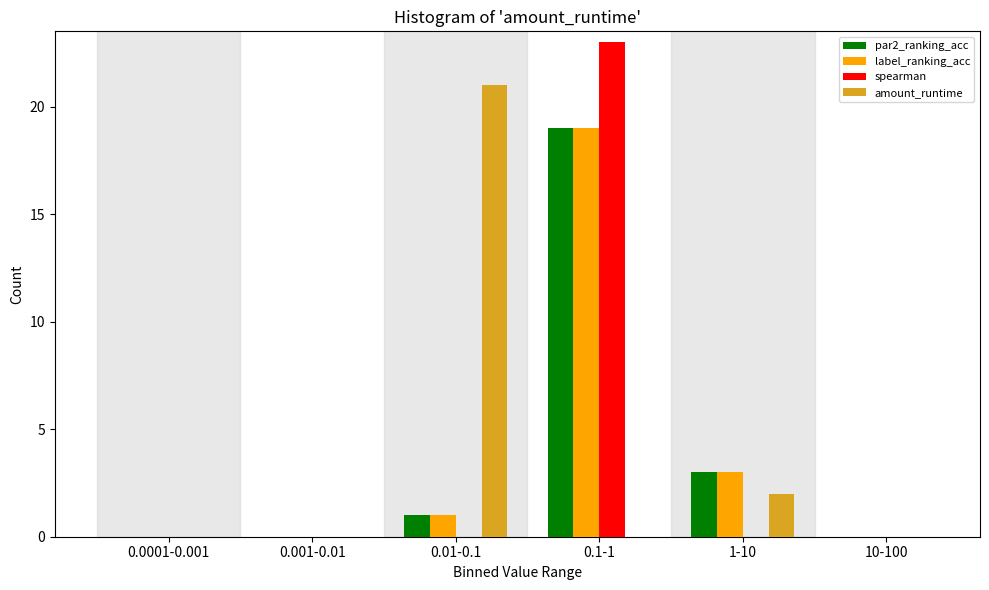

Reading left to right, extract all data points from this chart.

par2_ranking_acc: 0.0001-0.001=0	0.001-0.01=0	0.01-0.1=1	0.1-1=19	1-10=3	10-100=0
label_ranking_acc: 0.0001-0.001=0	0.001-0.01=0	0.01-0.1=1	0.1-1=19	1-10=3	10-100=0
spearman: 0.0001-0.001=0	0.001-0.01=0	0.01-0.1=0	0.1-1=23	1-10=0	10-100=0
amount_runtime: 0.0001-0.001=0	0.001-0.01=0	0.01-0.1=21	0.1-1=0	1-10=2	10-100=0